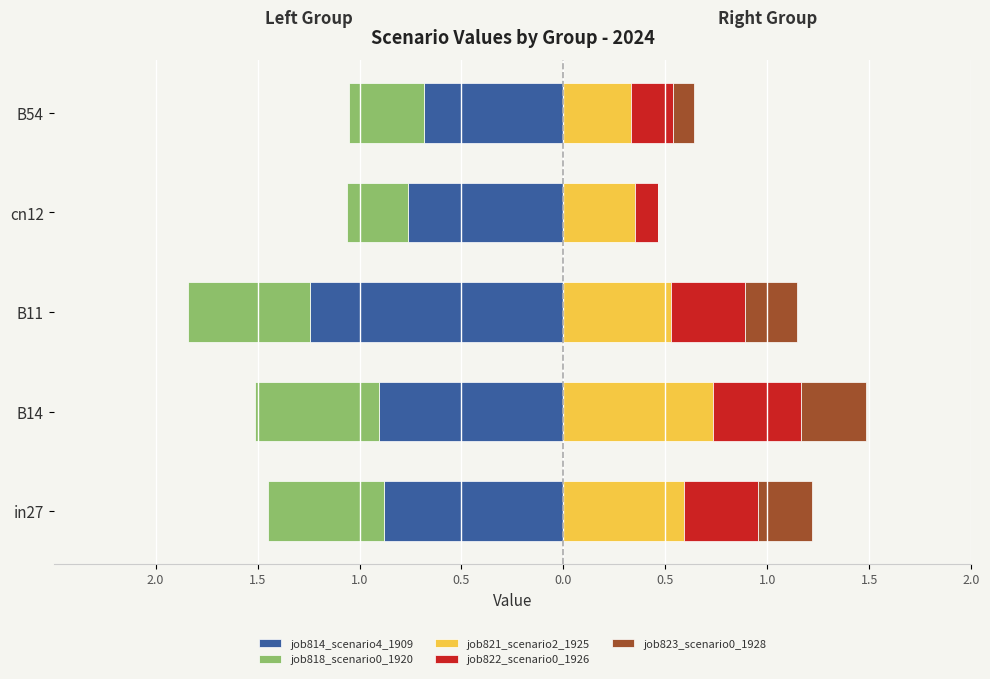

Is the value of job822_scenario0_1926 at B11 greater than the value of job823_scenario0_1928 at in27?

Yes